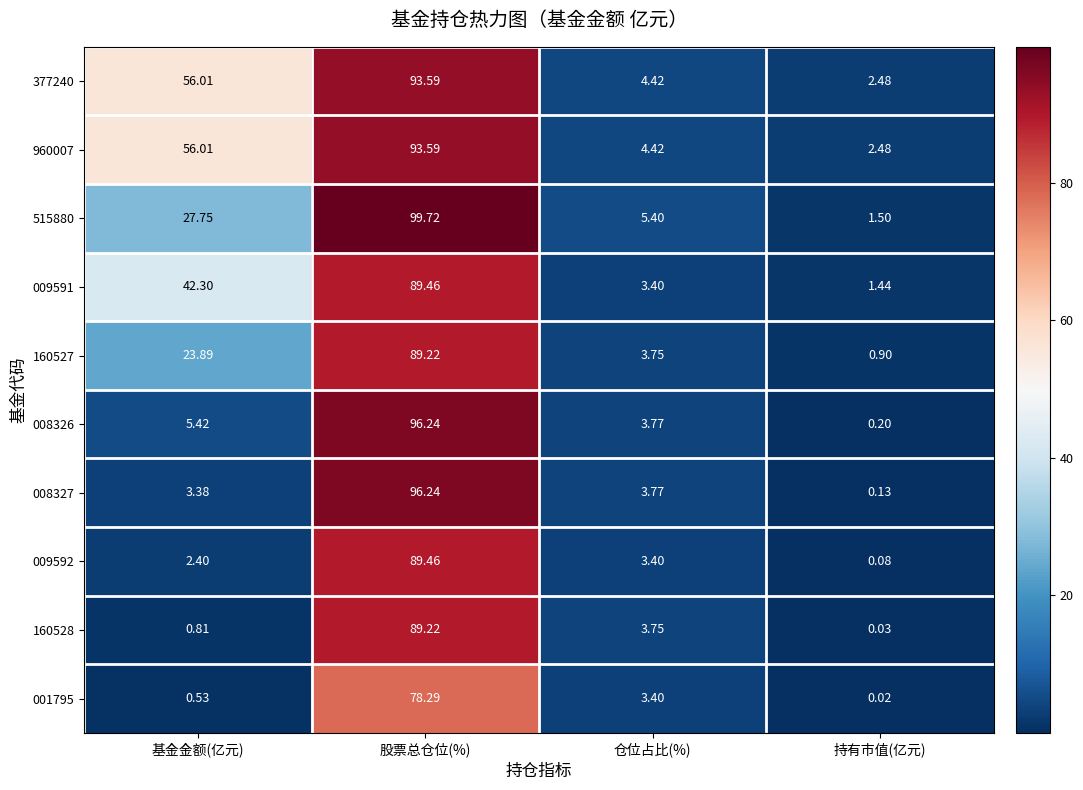

At which category is the sum across all series the highest?

股票总仓位(%)